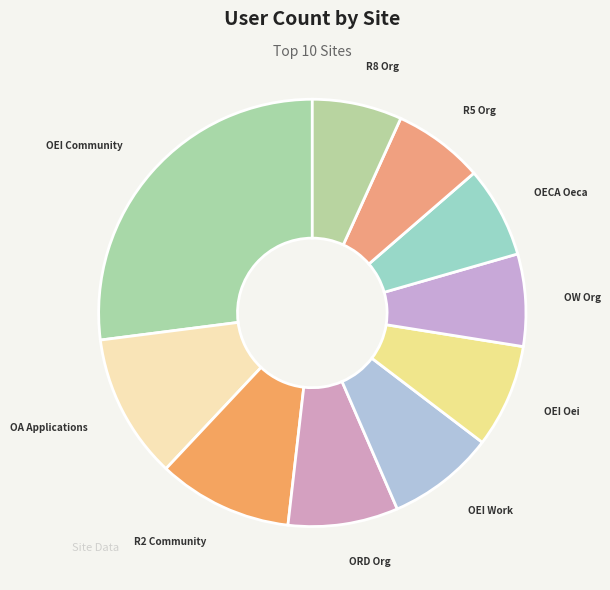

Which has a higher value, R2 Community or OEI Oei?

R2 Community